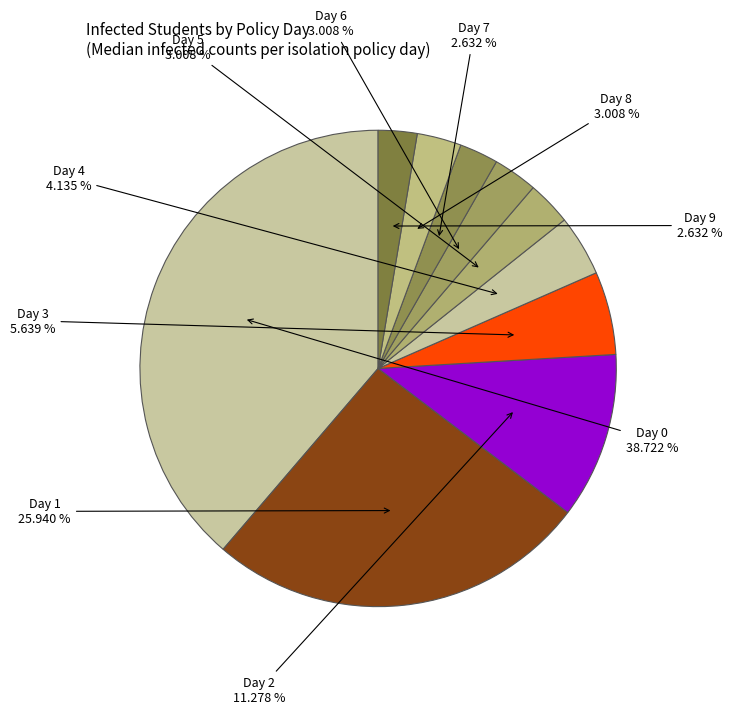

Approximately how many times larger is the value at Day 5 compared to Day 8?

1.0